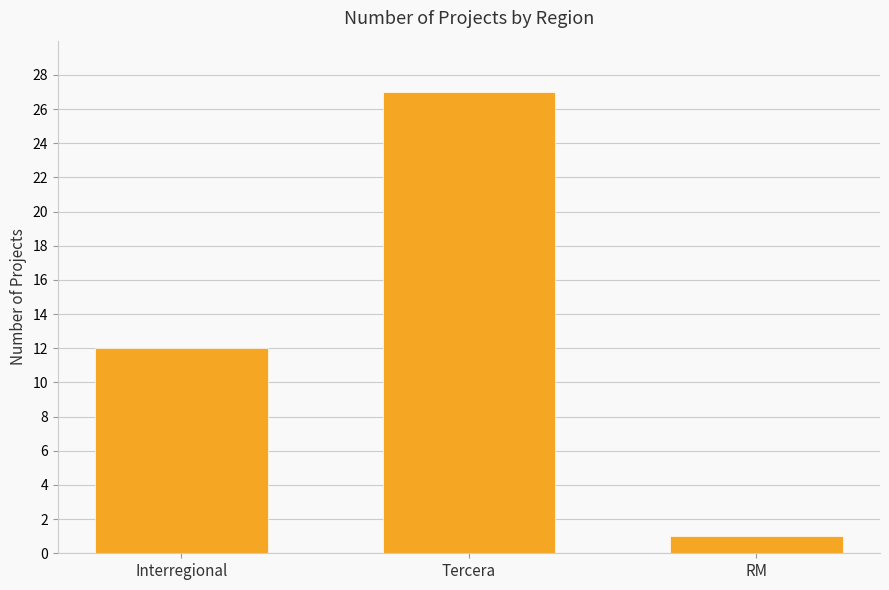

Where is the data nearest to the value 14?

Interregional